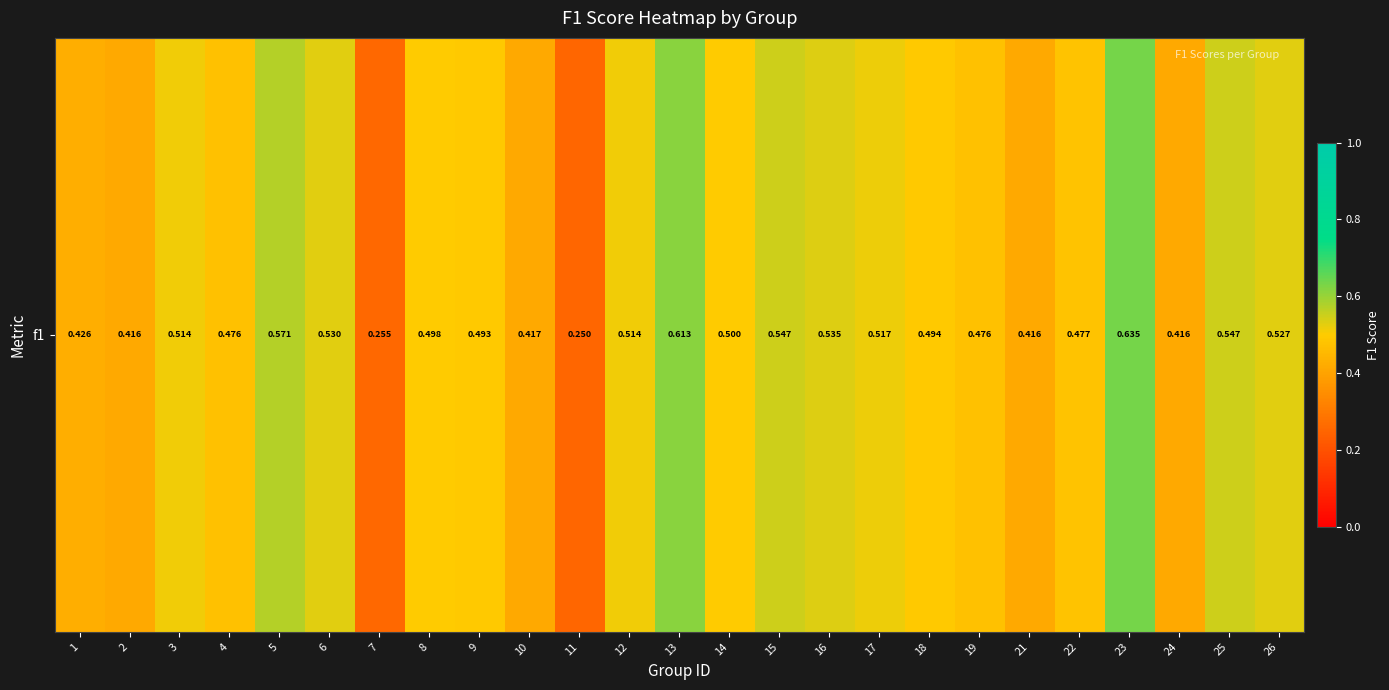

What is the average value?

0.5